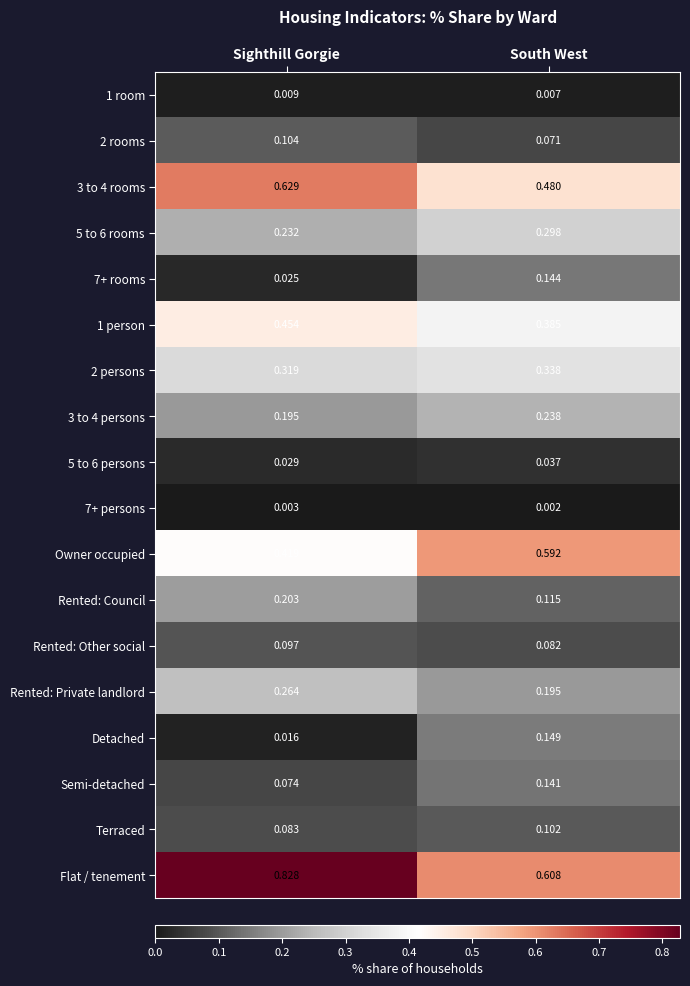

Between Sighthill Gorgie and South West, which series saw the biggest shift?

Flat / tenement